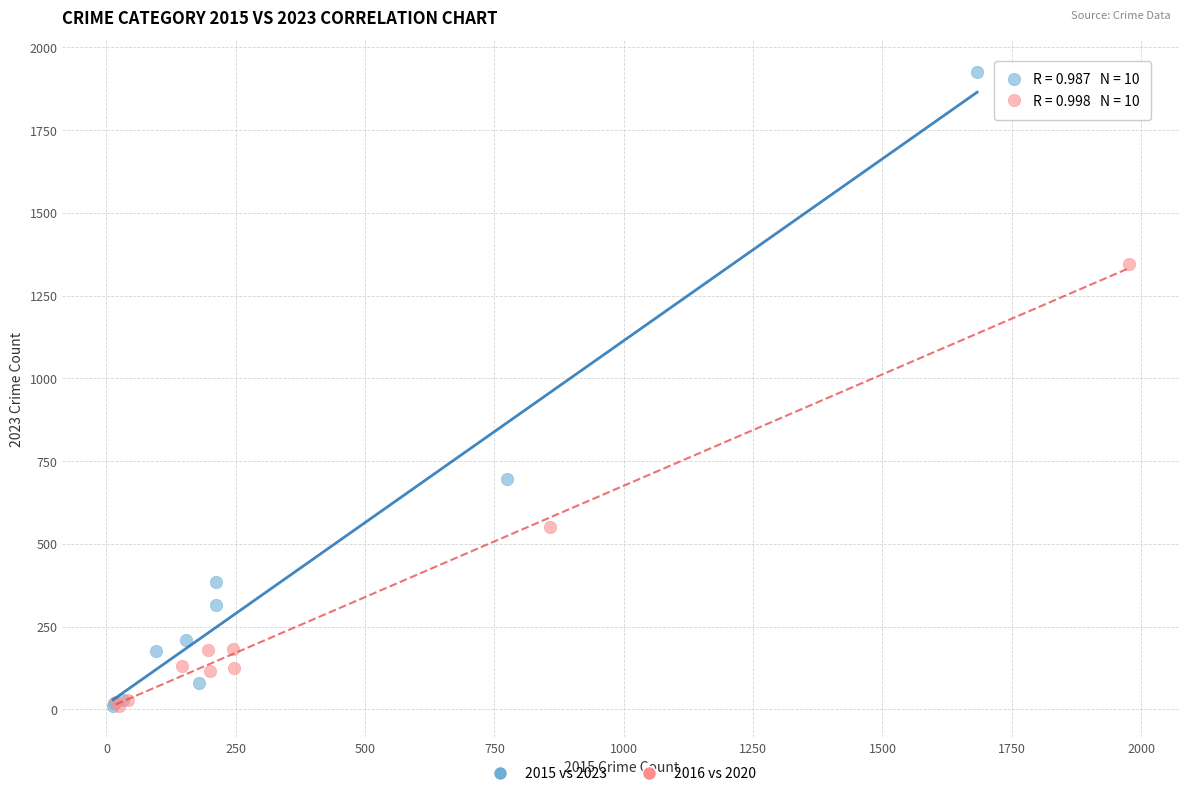

Which series has the largest Y range (max minus min)?

2015 vs 2023